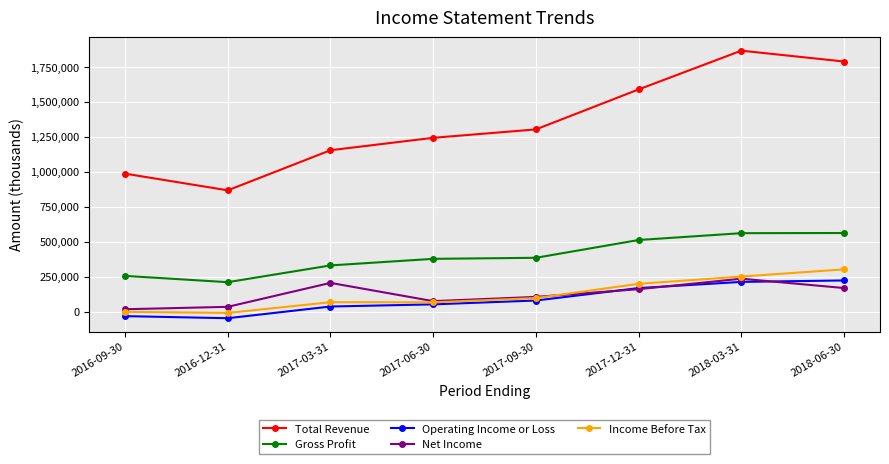

True or false: Operating Income or Loss and Gross Profit cross at least once.

False